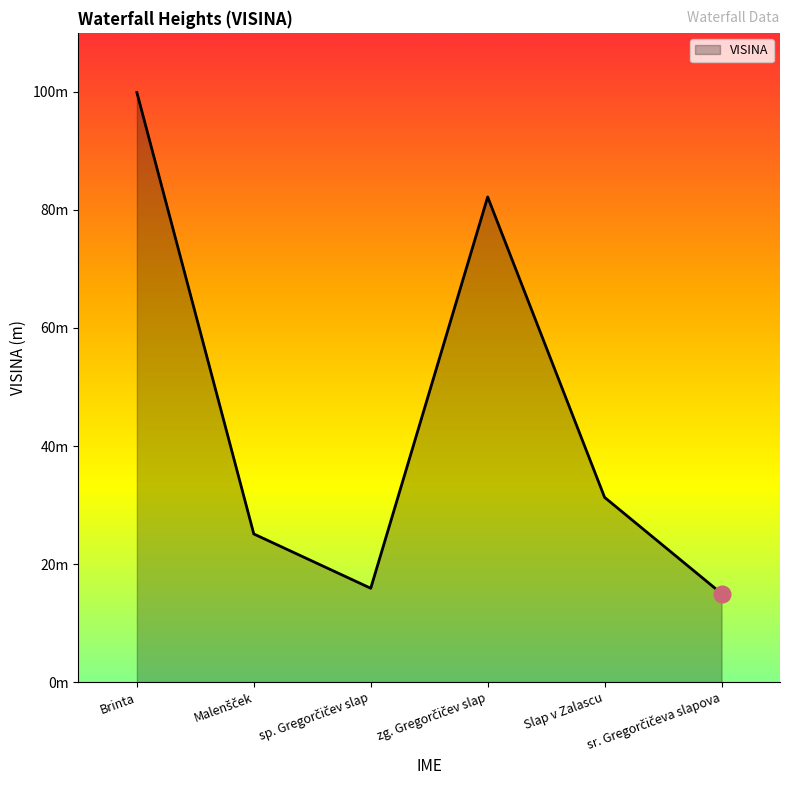

What is the difference between the maximum and second lowest values?

84.0